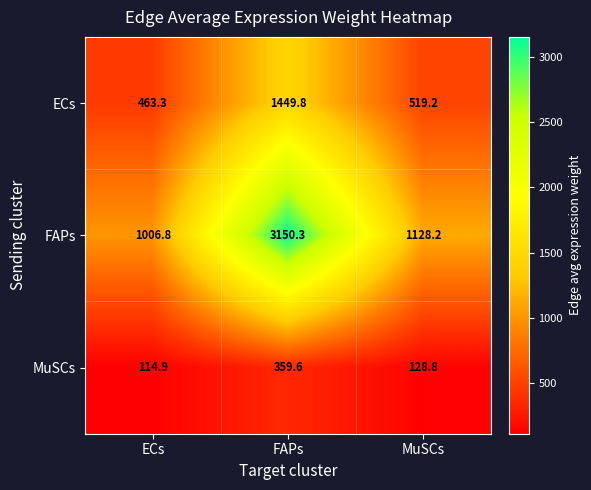

Reading left to right, list all the values displayed in this chart.

ECs: ECs=463.3	FAPs=1449.8	MuSCs=519.2
FAPs: ECs=1006.8	FAPs=3150.3	MuSCs=1128.2
MuSCs: ECs=114.9	FAPs=359.6	MuSCs=128.8